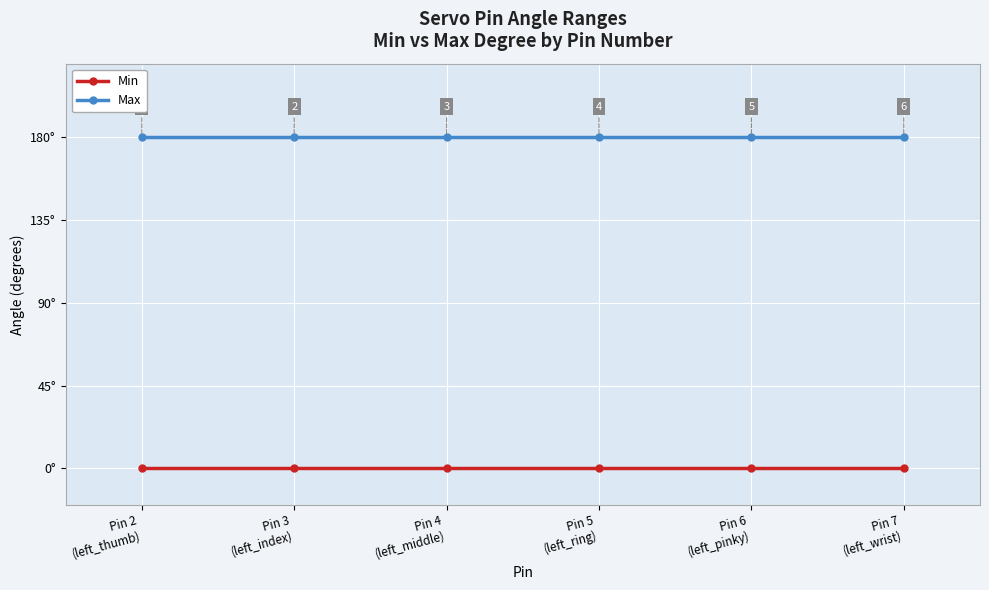

True or false: Min and Max cross at least once.

False